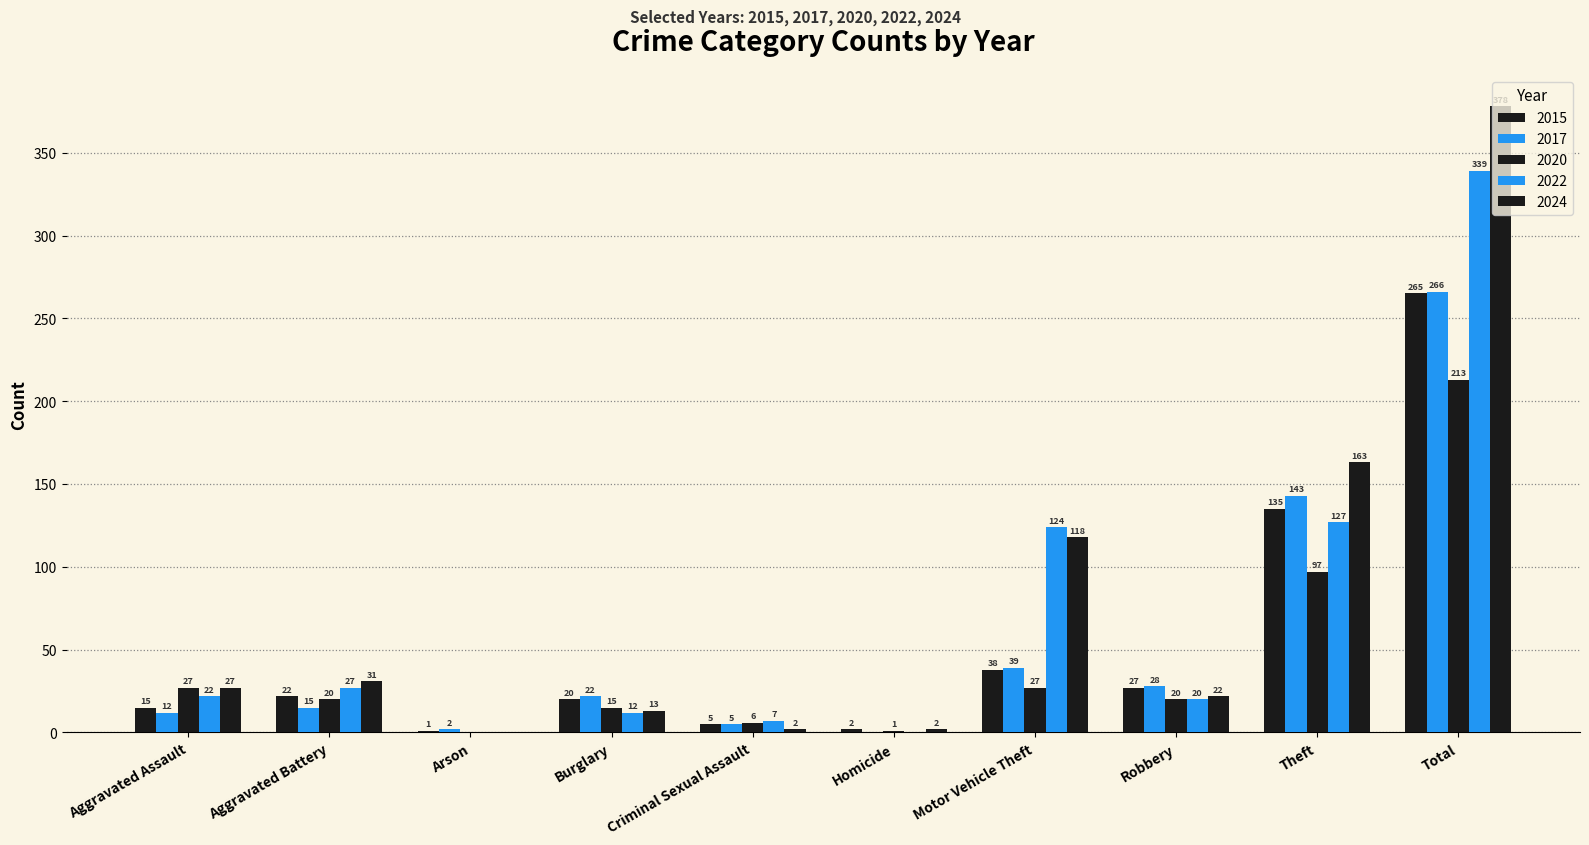

Rank the series by their maximum value, from highest to lowest.

2024, 2022, 2017, 2015, 2020